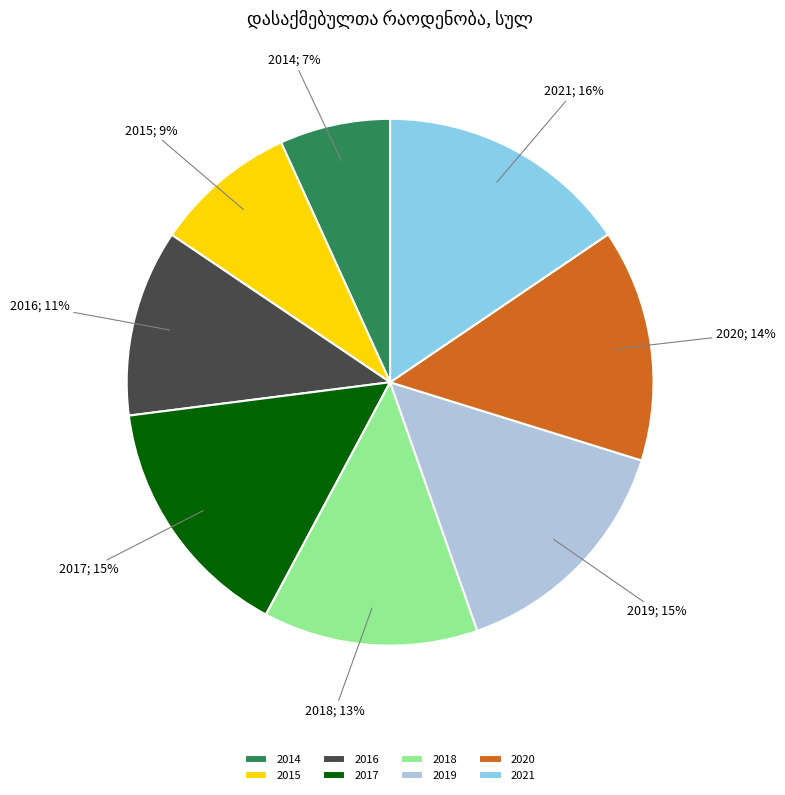

To the nearest percent, what is the average slice percentage?

12%